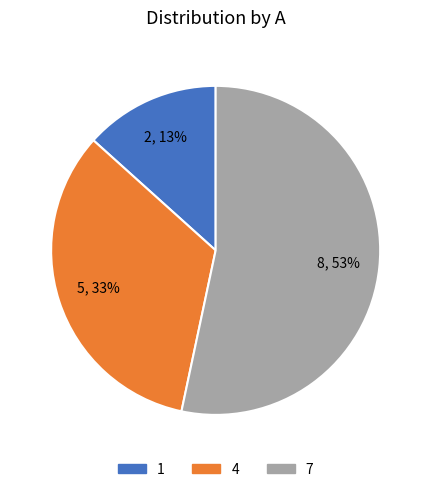

Rank the categories by value from lowest to highest.

1, 4, 7